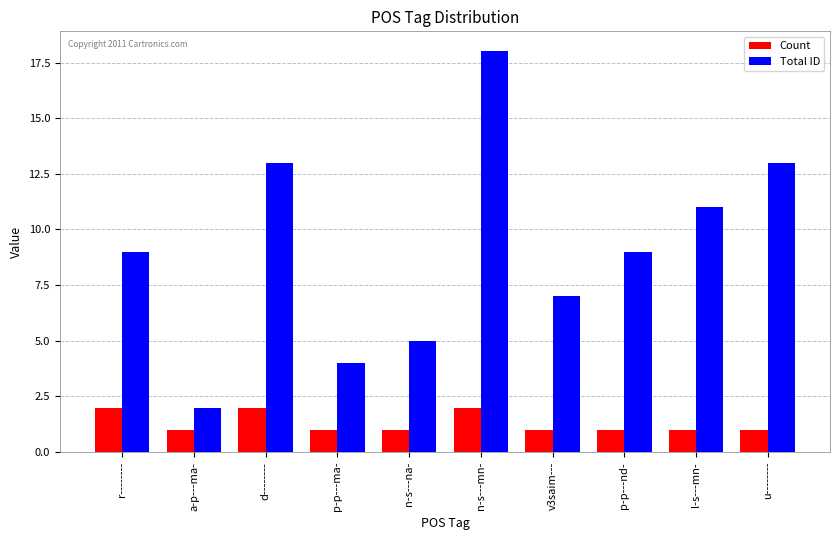

The Total ID series shows 3 at l-s---mn-. True or false?

False